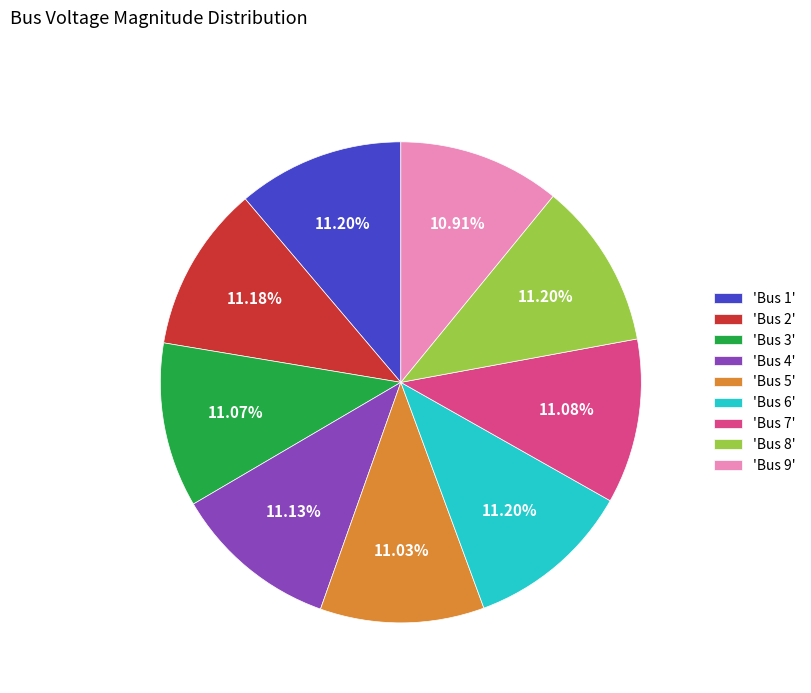

Approximately how many times larger is the value at 'Bus 3' compared to 'Bus 9'?

1.0